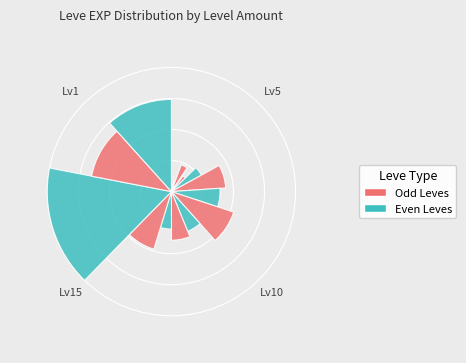

To the nearest percent, what is the average slice percentage?

5%